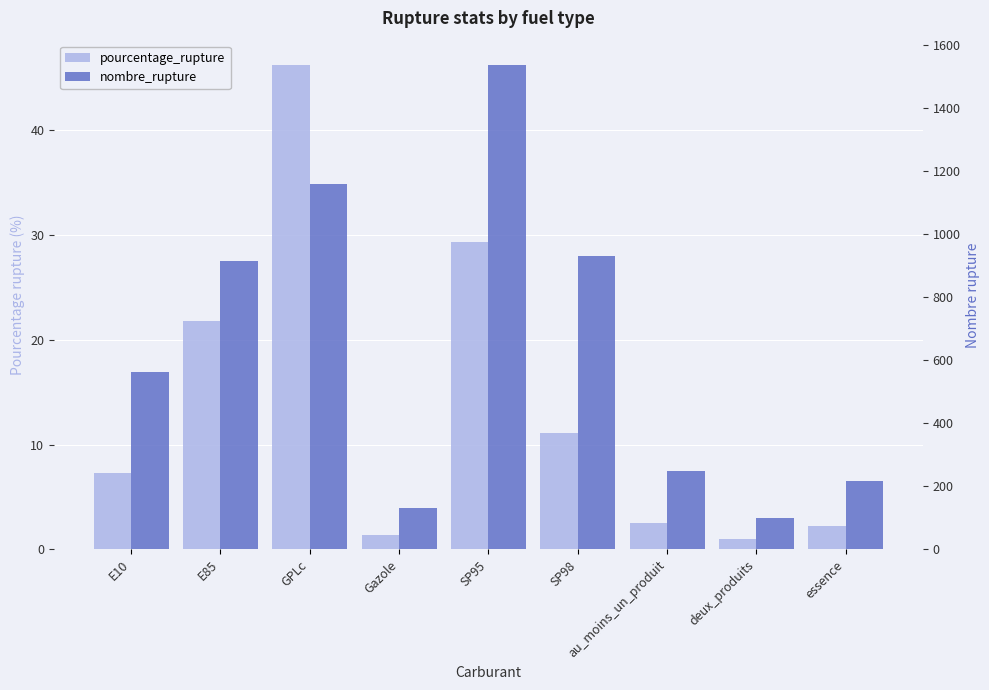

Which has a higher value, au_moins_un_produit or SP98?

SP98